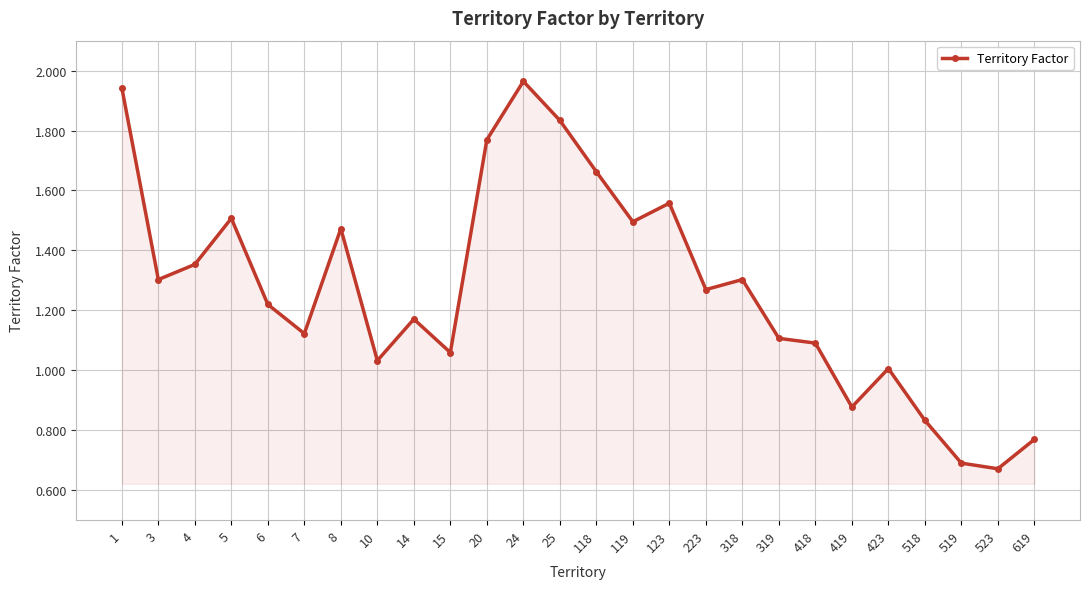

What is the change in value from 423 to 519?

-0.3